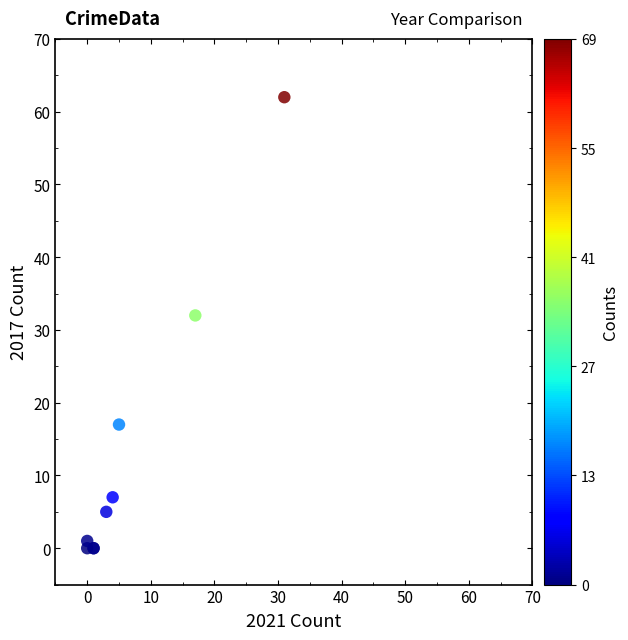

What Y value in the scatter plot is closest to 31?

32